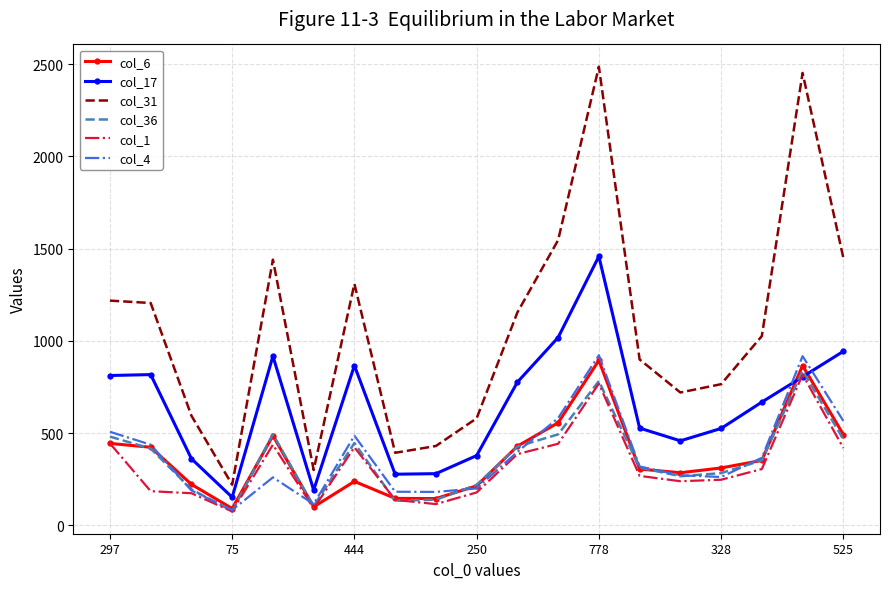

Which series has the largest total across all categories?

col_31